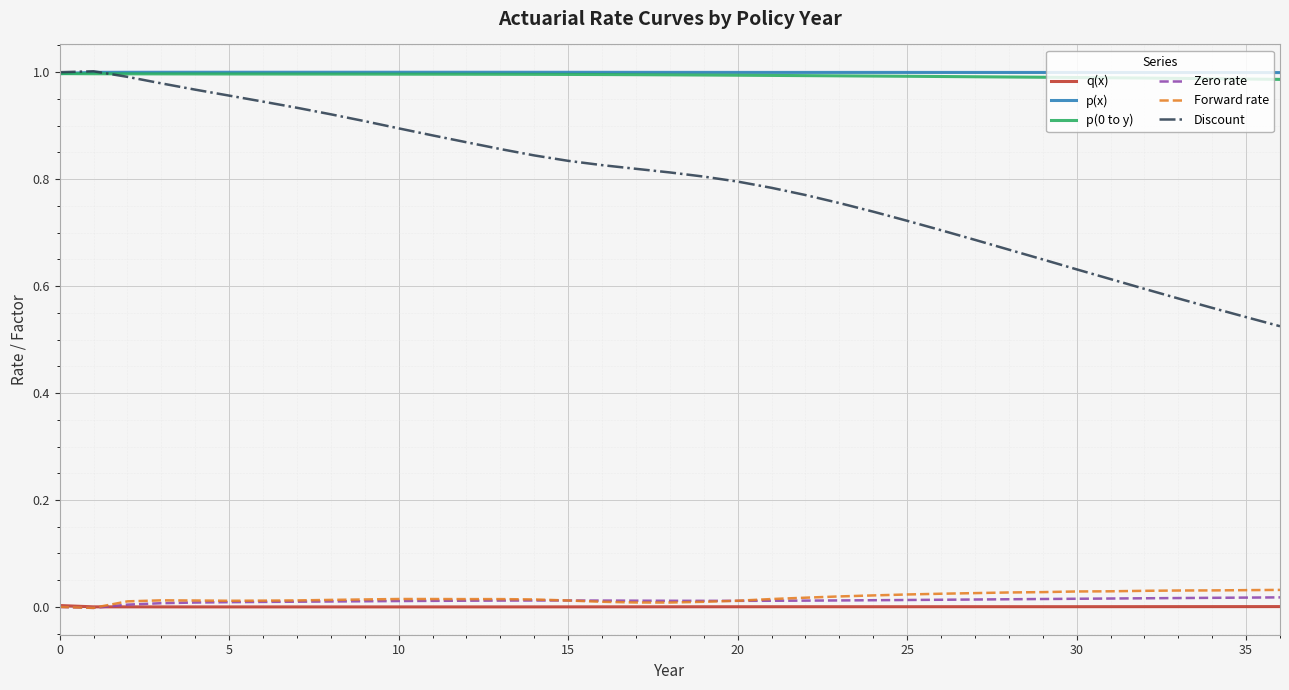

True or false: Discount and q(x) cross at least once.

False